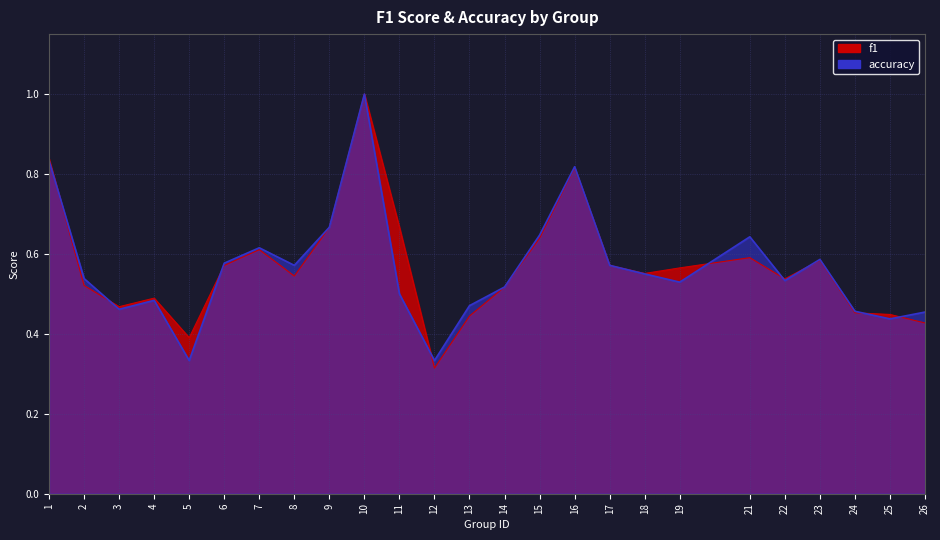

Which series ends up on top after the final intersection of accuracy and f1?

accuracy